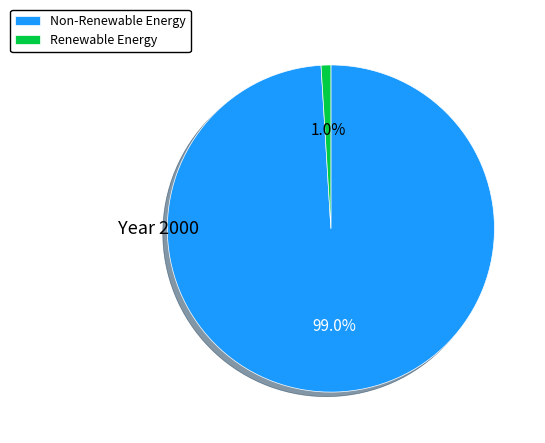

Which slice is the largest?

Non-Renewable Energy